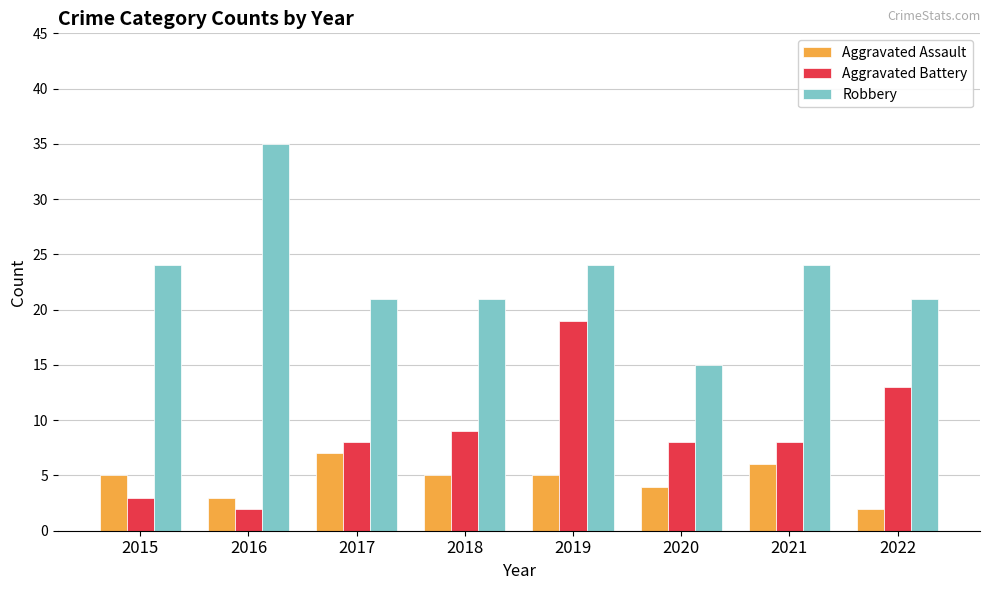

Rank the series by their maximum value, from highest to lowest.

Robbery, Aggravated Battery, Aggravated Assault